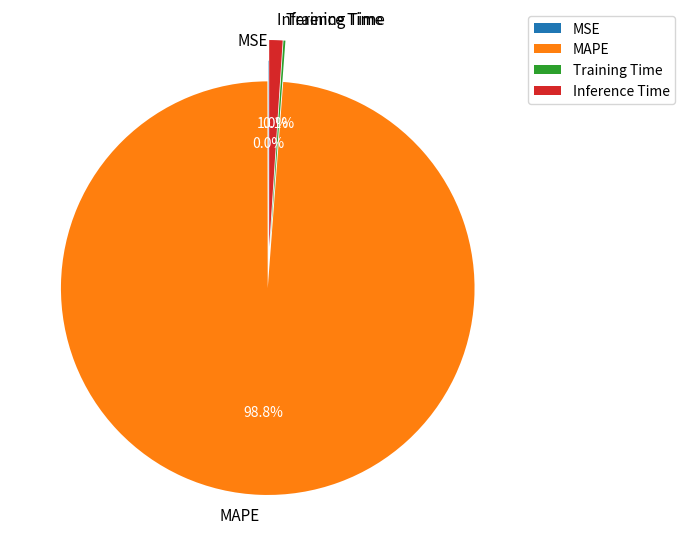

Does any single category account for the majority?

Yes